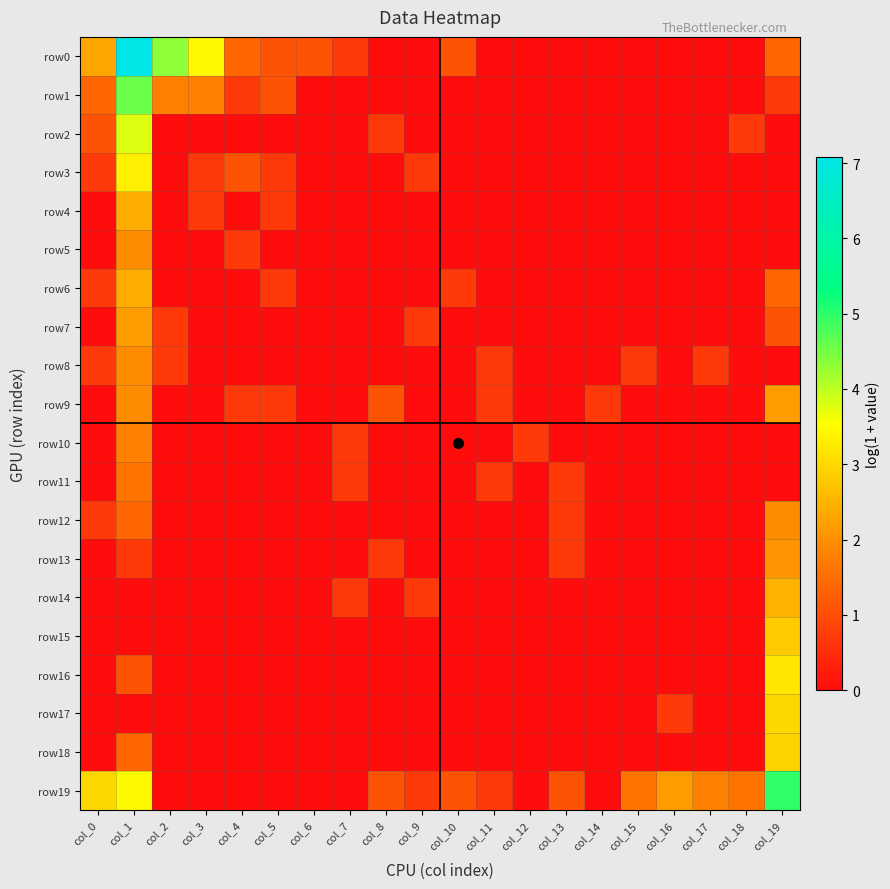

At how many categories does at least one series exceed 1?

15